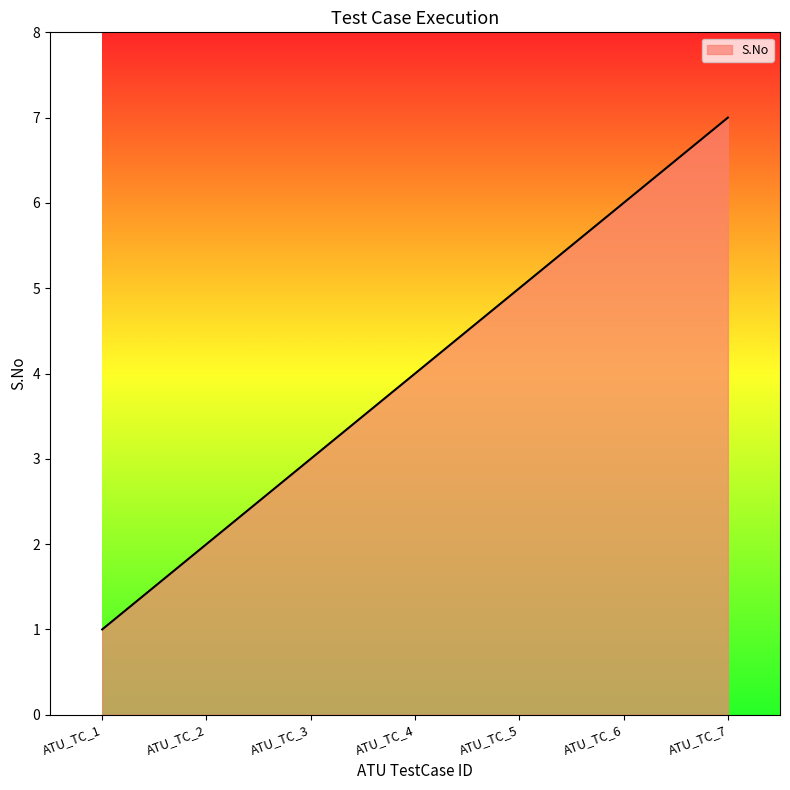

The value at ATU_TC_1 is 1. True or false?

True